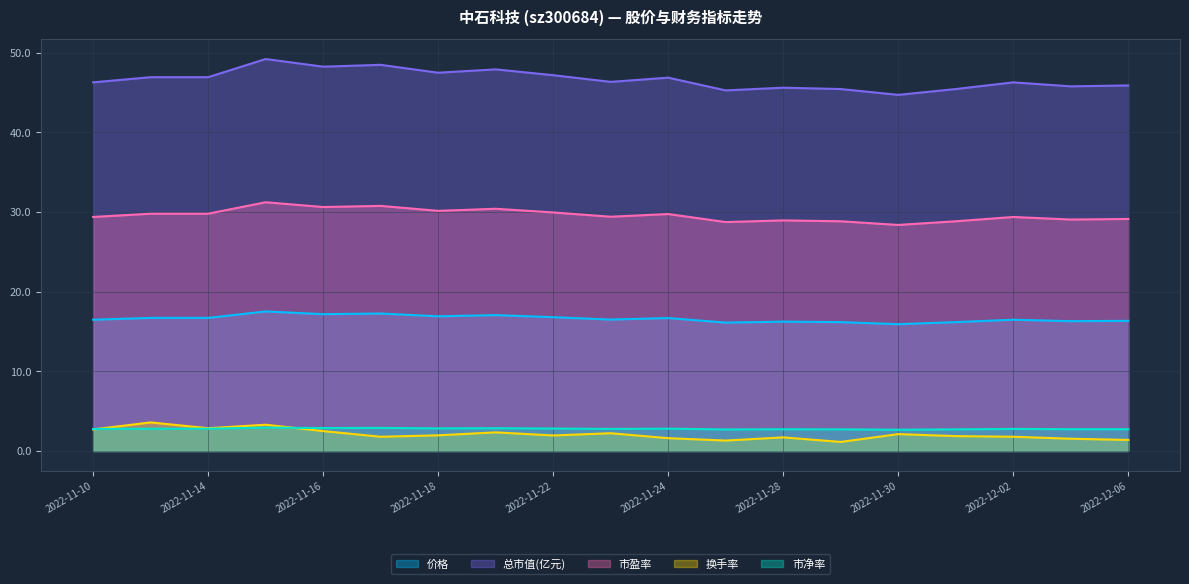

Does the chart have visible grid lines?

Yes